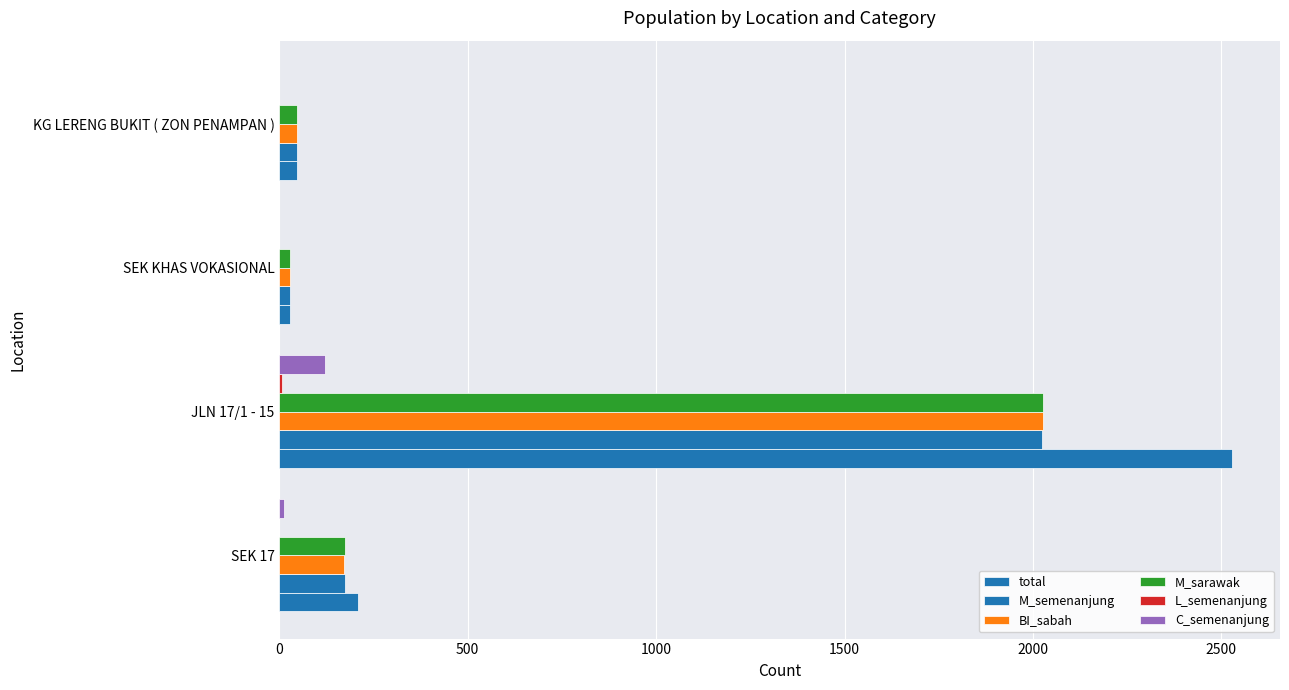

Reading right to left, what are all the values shown in this chart?

total: 46	28	2529	210
M_semenanjung: 46	28	2024	174
BI_sabah: 46	28	2027	173
M_sarawak: 46	28	2027	174
L_semenanjung: 0	0	8	0
C_semenanjung: 0	0	120	12